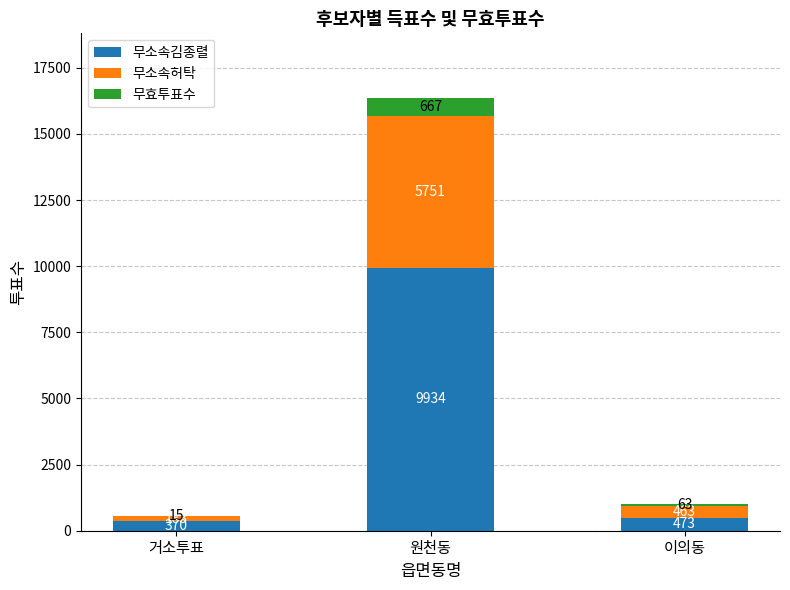

What is the sum of the 무소속김종렬 values at 이의동 and 원천동?

10407